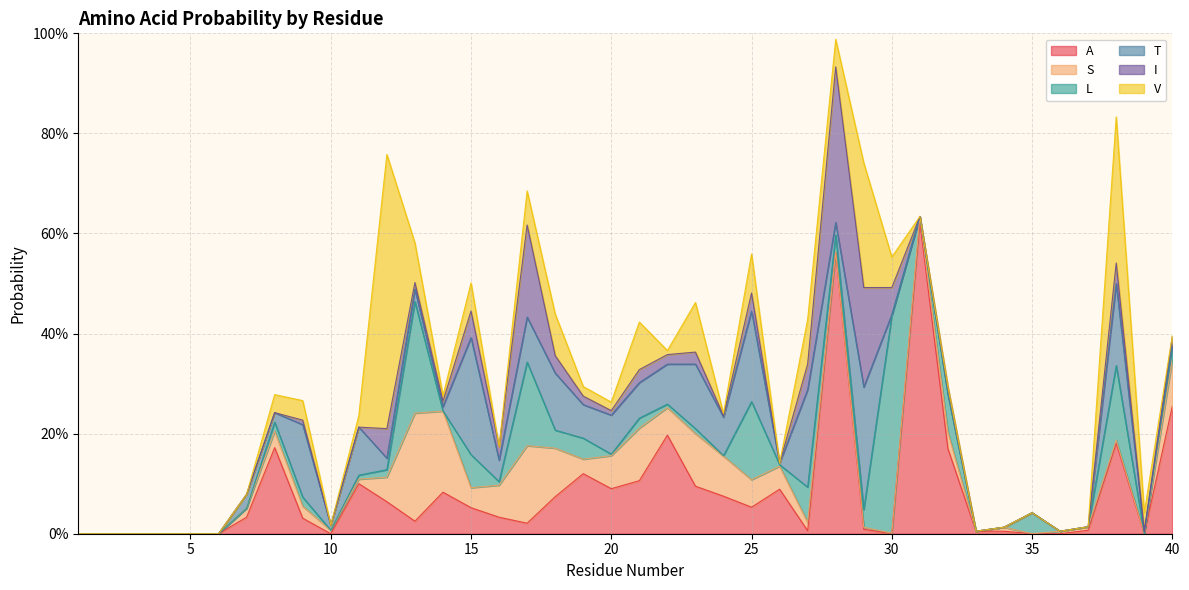

True or false: V has a value of 0.1 at 17.

True